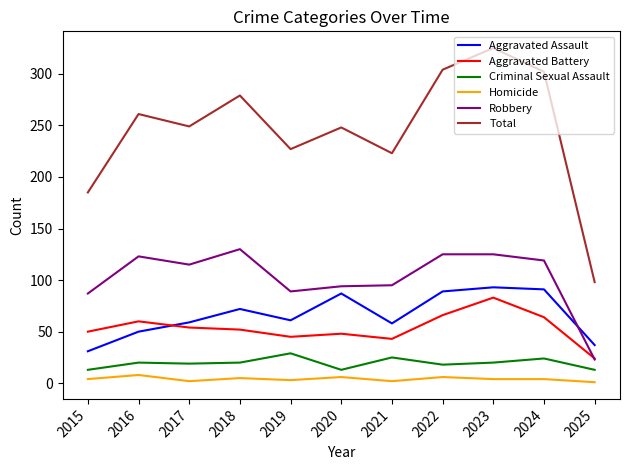

How many lines are shown in the chart?

6